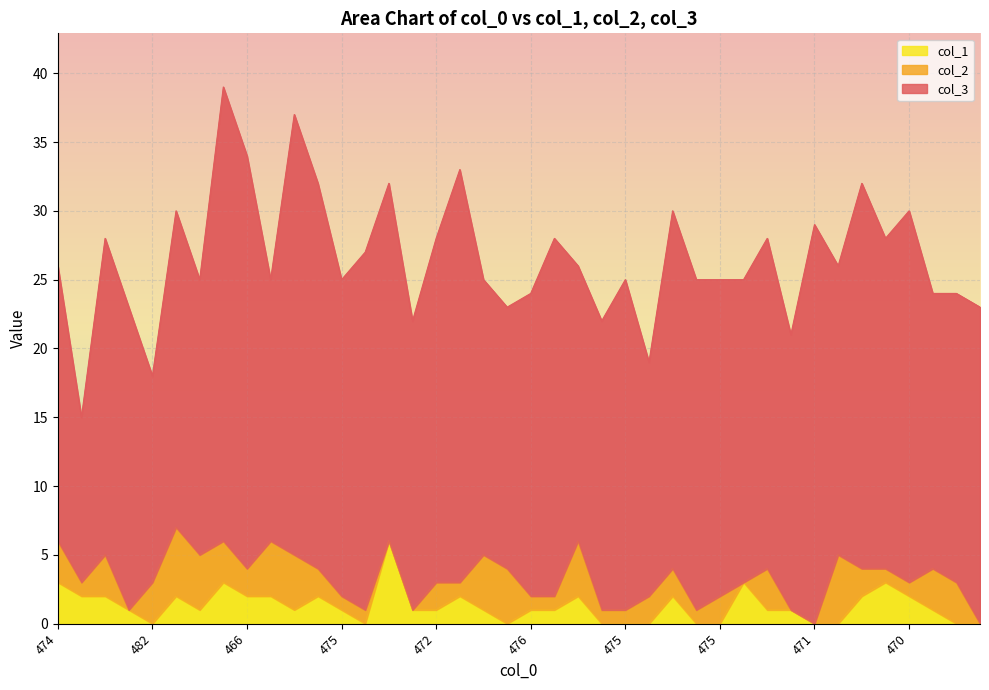

What are all the series names shown in the legend?

col_3, col_2, col_1